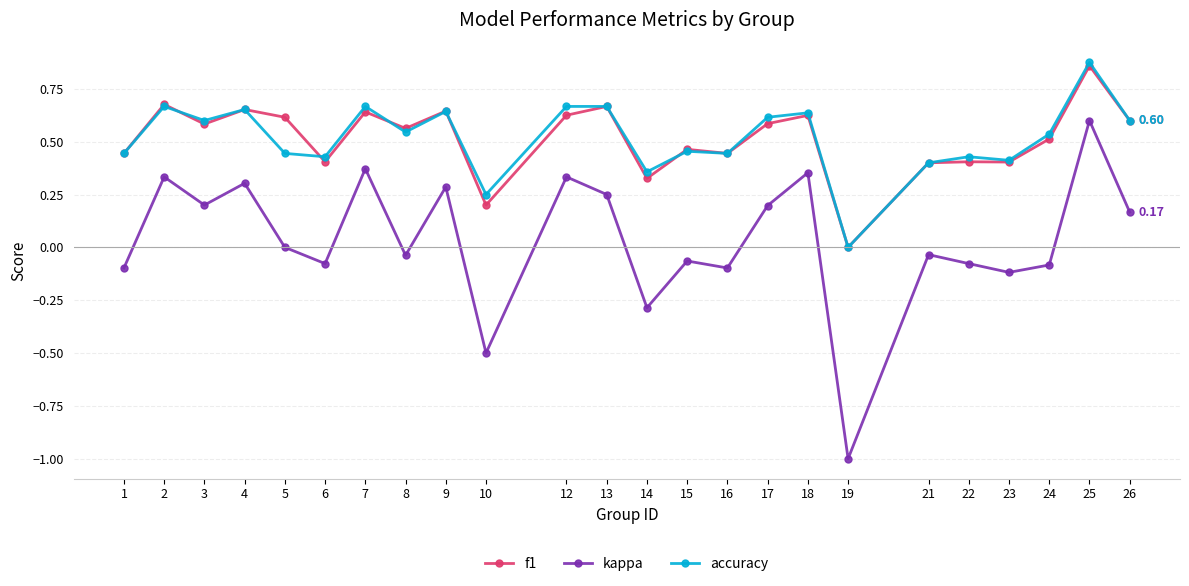

Which series has the largest range (max minus min)?

kappa